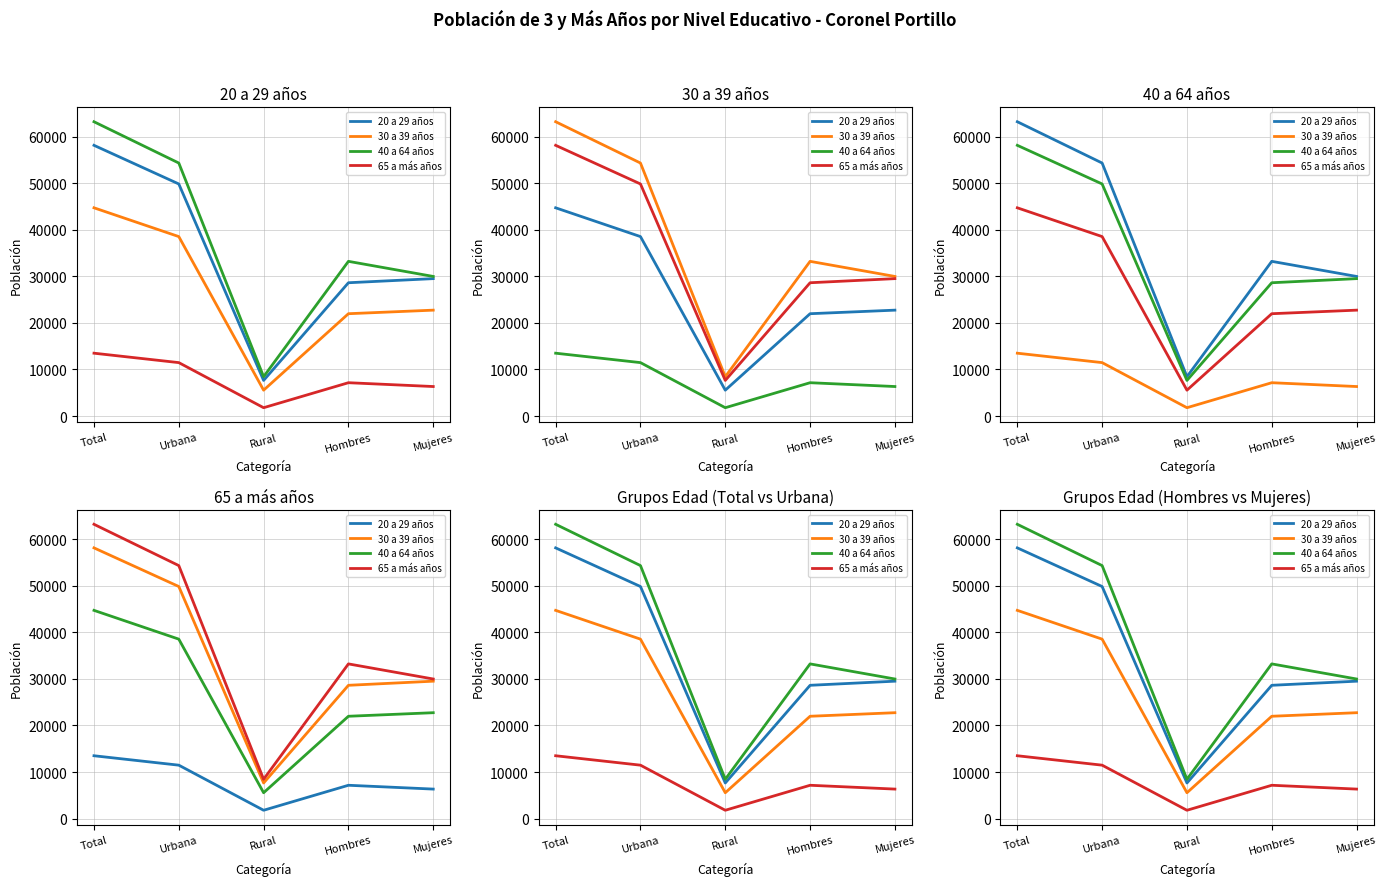

What is the difference between the 65 a más años values at Hombres and Urbana?

4316